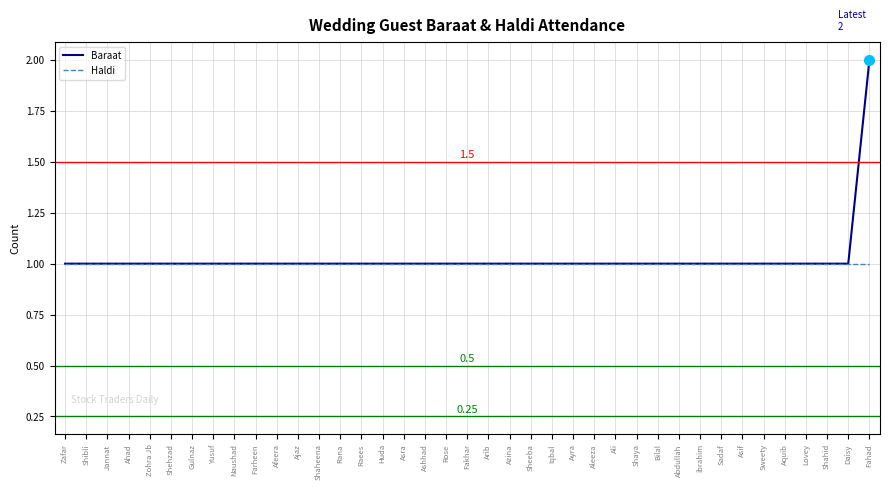

What is the maximum value shown in the chart?

2